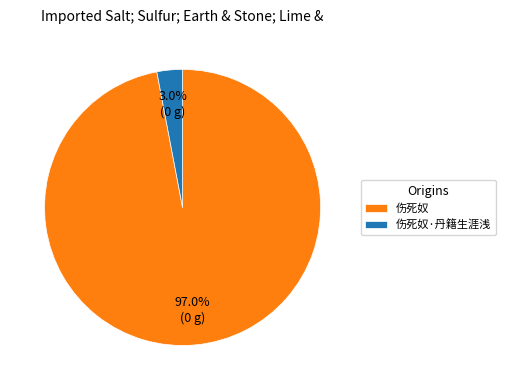

Which category has the biggest portion of the pie?

伤死奴